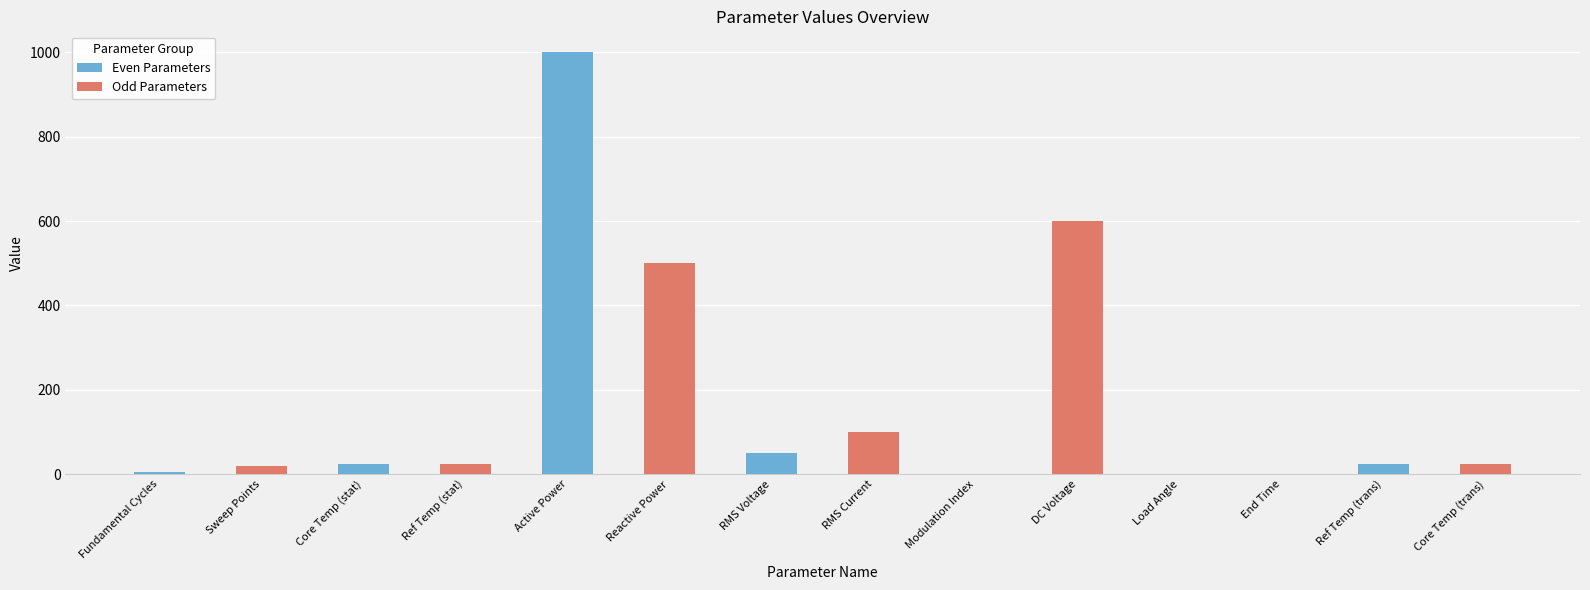

What is the difference between the maximum and minimum values?

1000.0